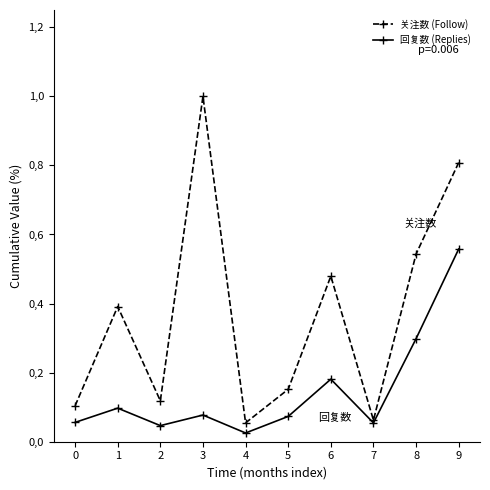

What is the highest value of the 回复数 (Replies) series?

0.6